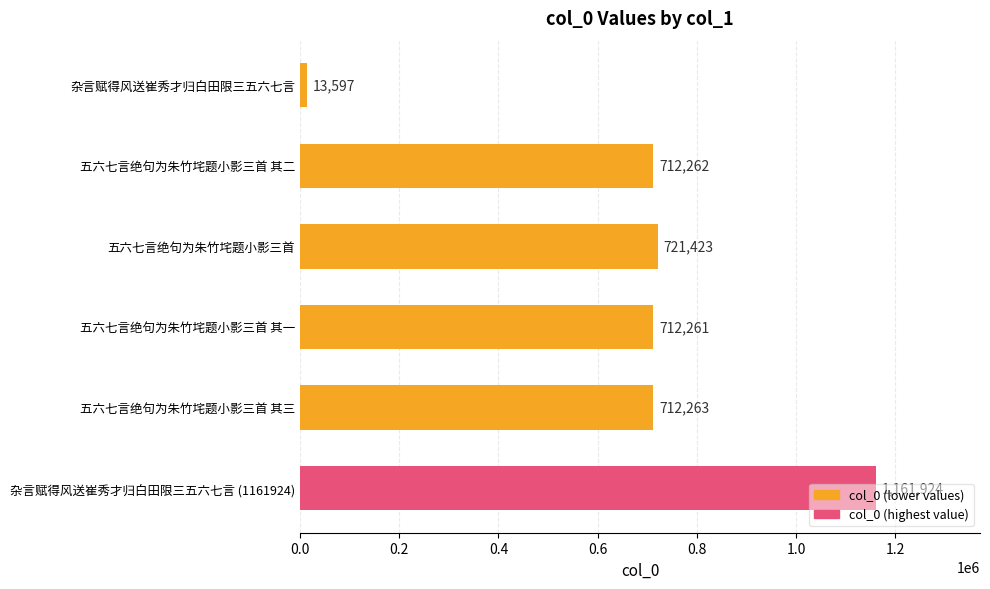

List the labels in order of value, smallest first.

杂言赋得风送崔秀才归白田限三五六七言, 五六七言绝句为朱竹垞题小影三首 其一, 五六七言绝句为朱竹垞题小影三首 其二, 五六七言绝句为朱竹垞题小影三首 其三, 五六七言绝句为朱竹垞题小影三首, 杂言赋得风送崔秀才归白田限三五六七言 (1161924)